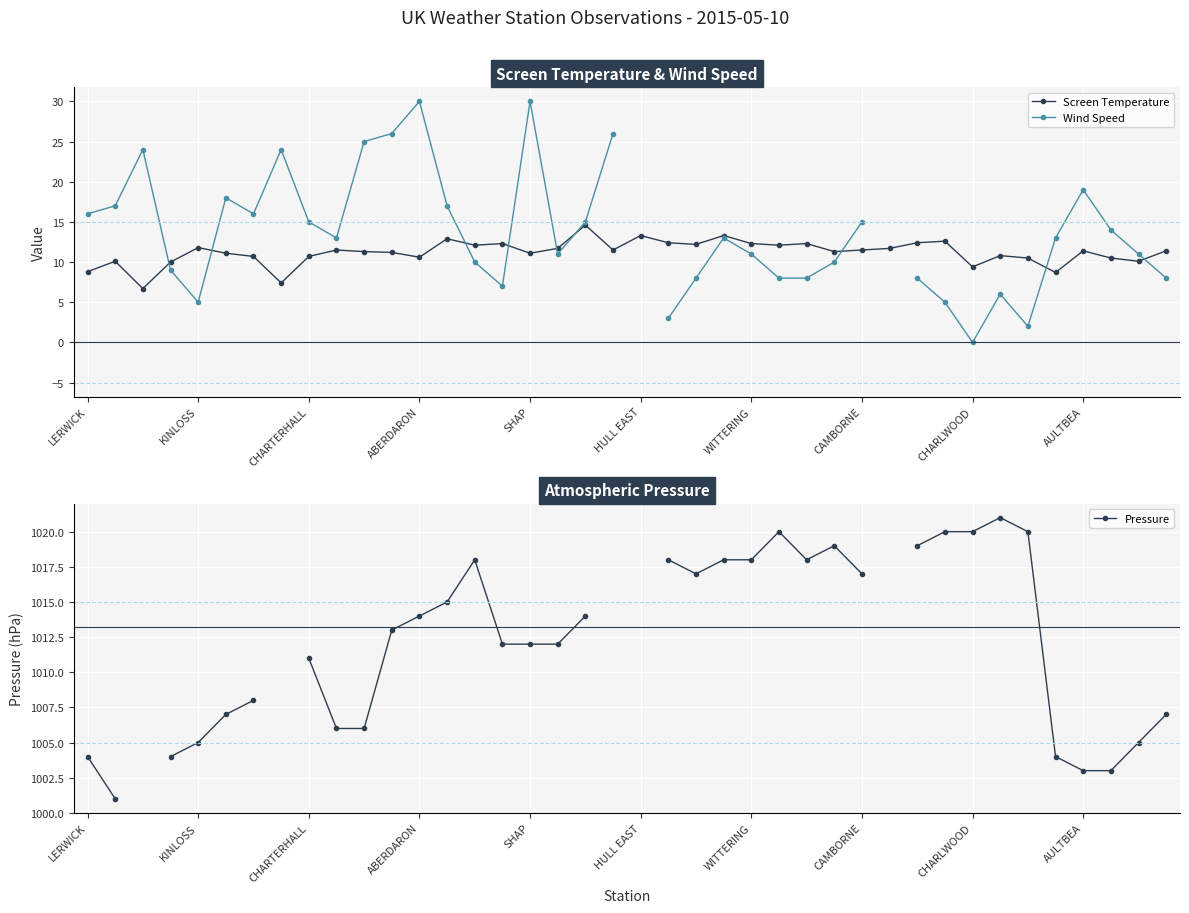

Which series has the largest range (max minus min)?

Wind Speed